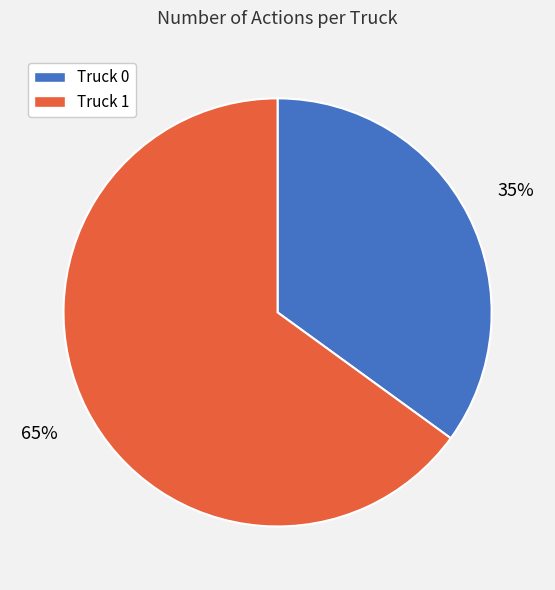

Which category has the smallest portion of the pie?

Truck 0